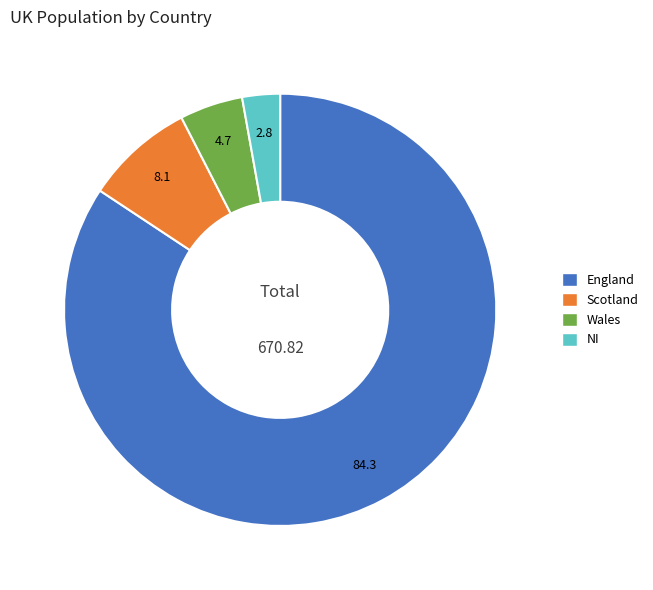

Does England represent more than half of the total?

Yes